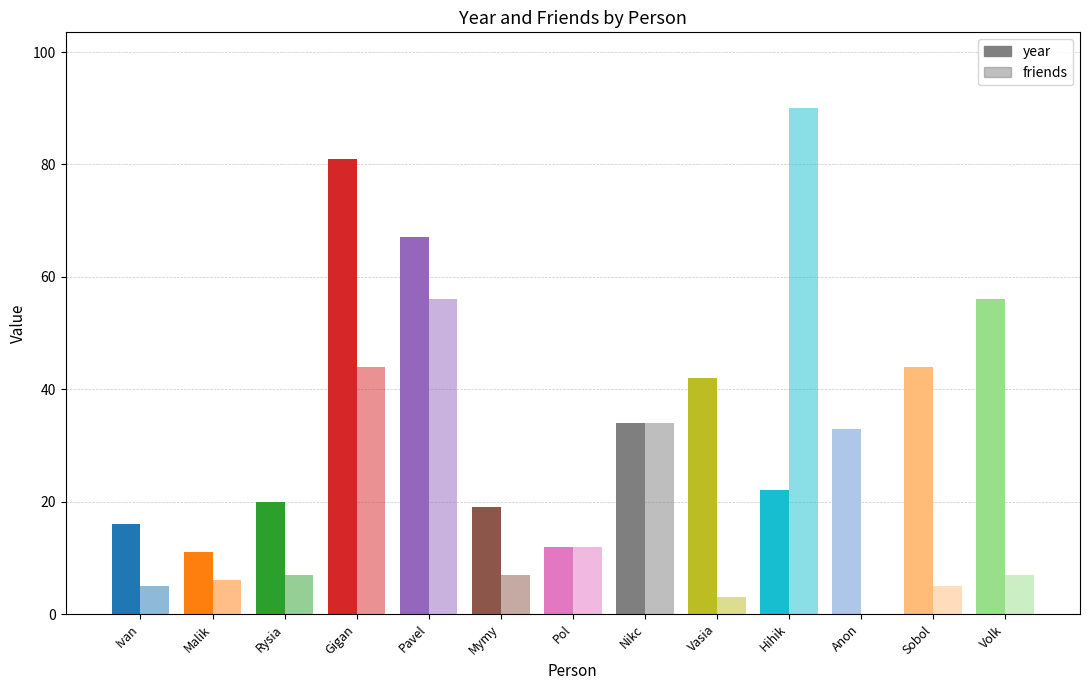

How many values in the friends series are below 7?

5